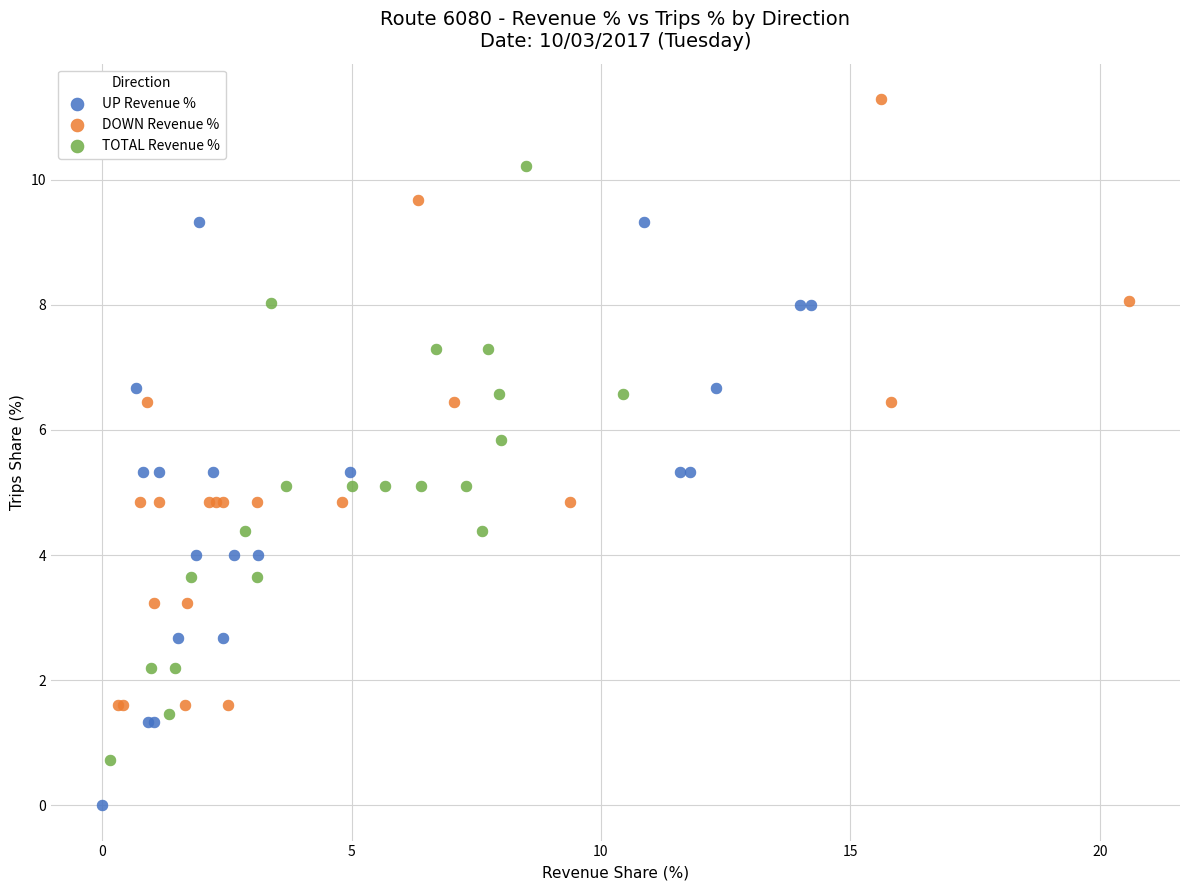

Which series has the largest Y range (max minus min)?

DOWN Revenue %